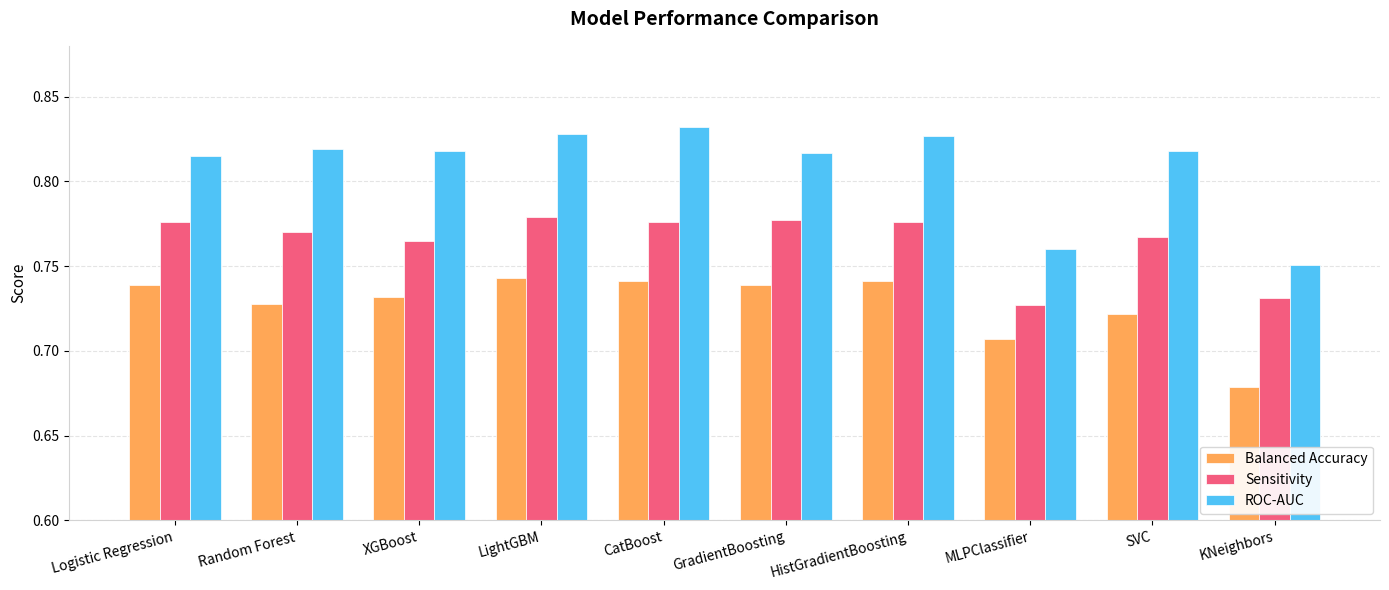

Between Random Forest and MLPClassifier, which series saw the biggest shift?

ROC-AUC